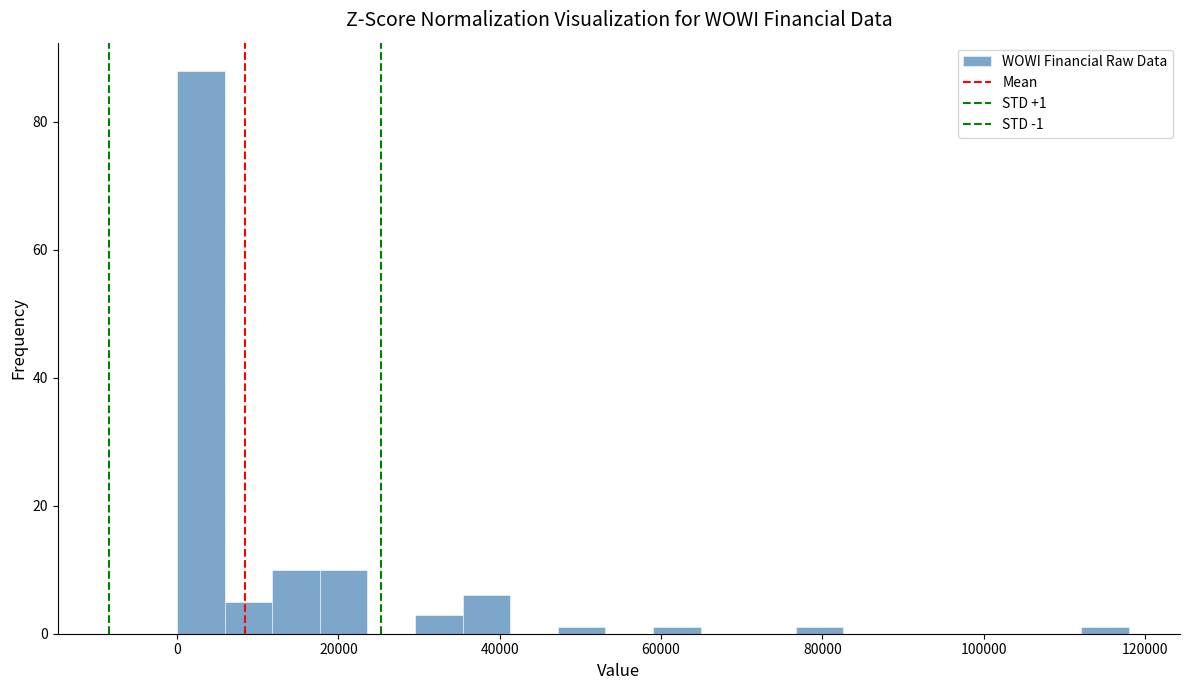

Around what value on the x-axis is the tallest bar? Give the approximate position of its centre, as read against the axis.

2000